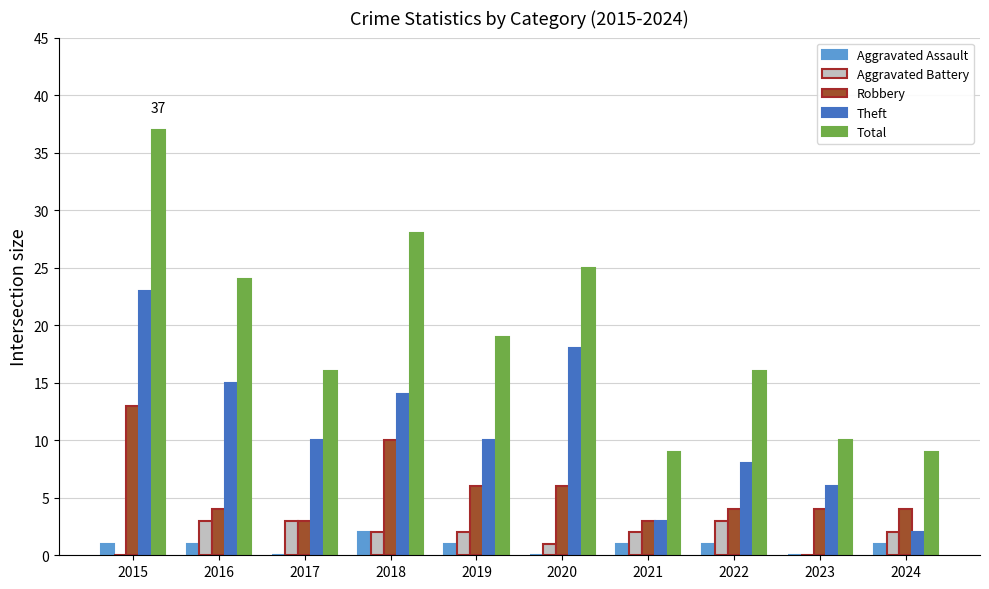

What is the total value across all series at 2015?

74